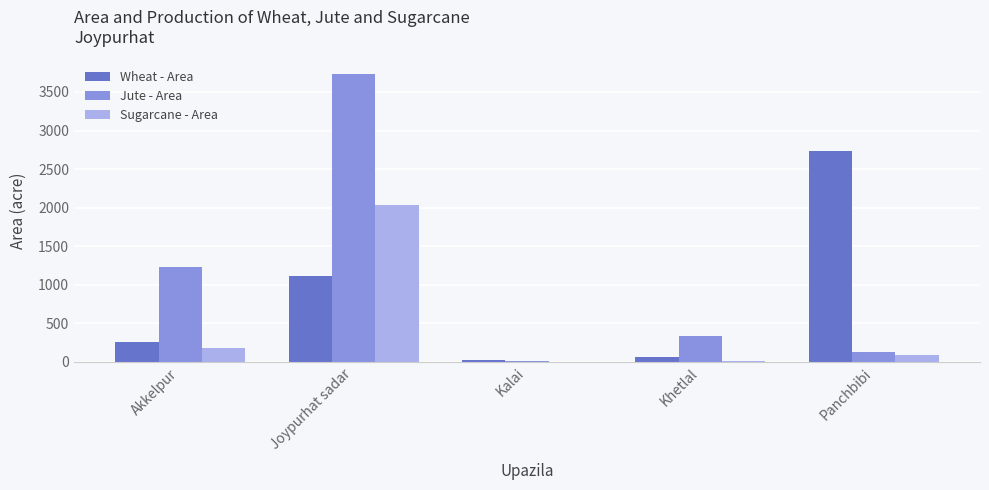

Which category has the highest value in the Wheat - Area series?

Panchbibi